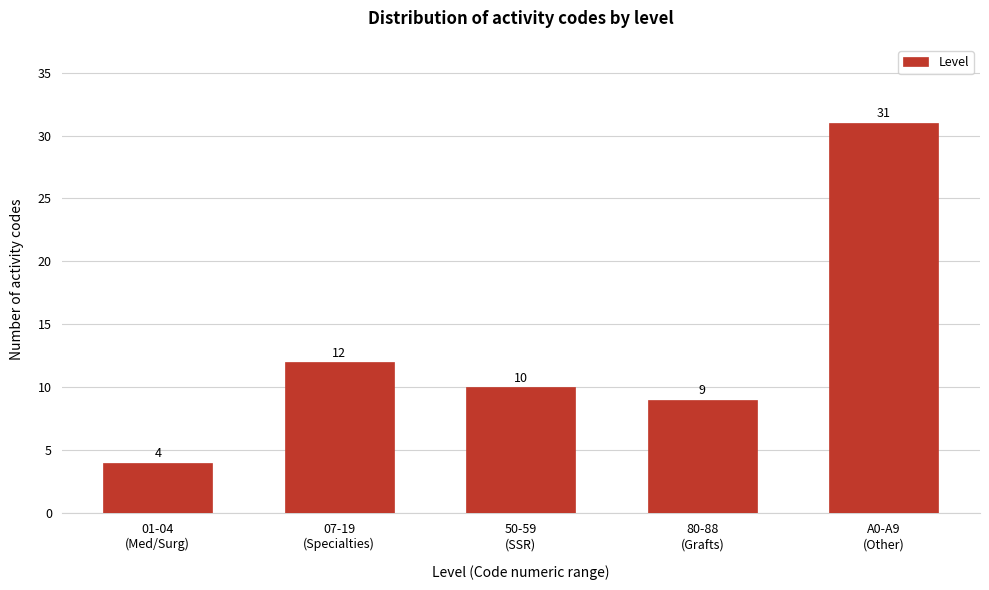

Reading right to left, list all the values displayed in this chart.

31	9	10	12	4